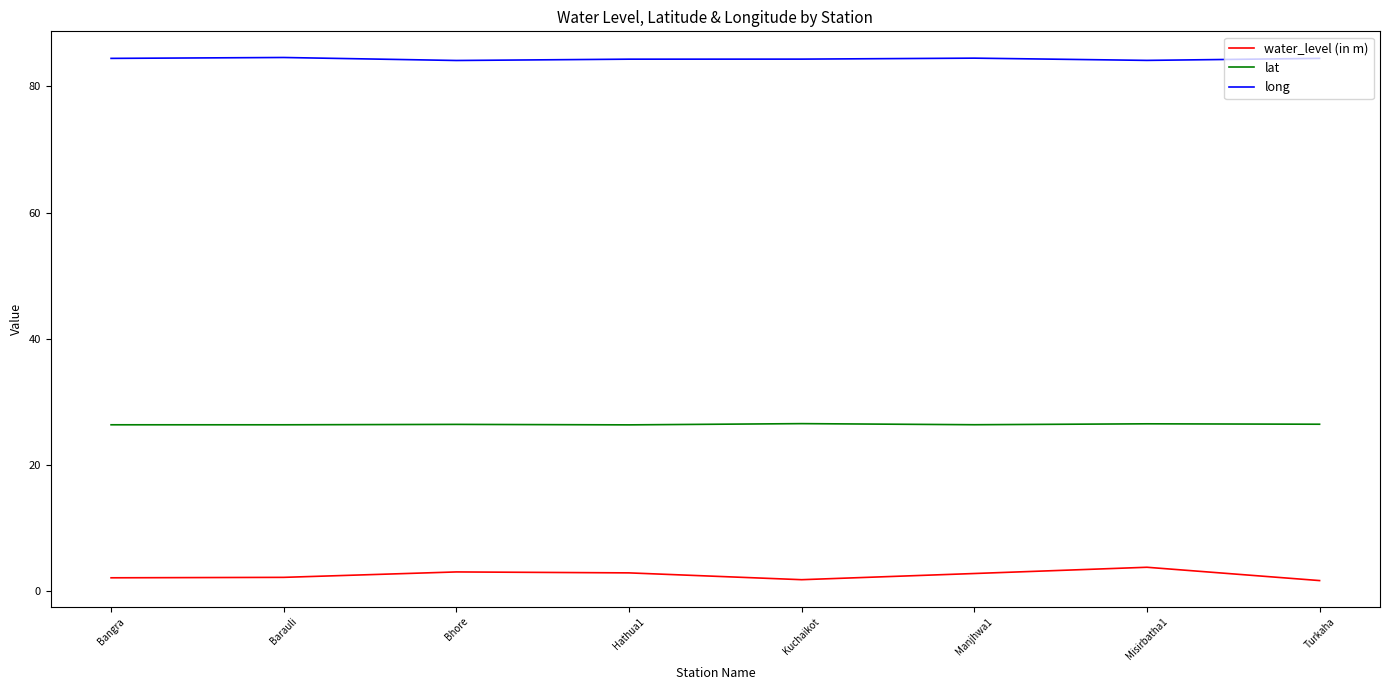

The value of water_level (in m) at Bangra is 2.1. True or false?

True